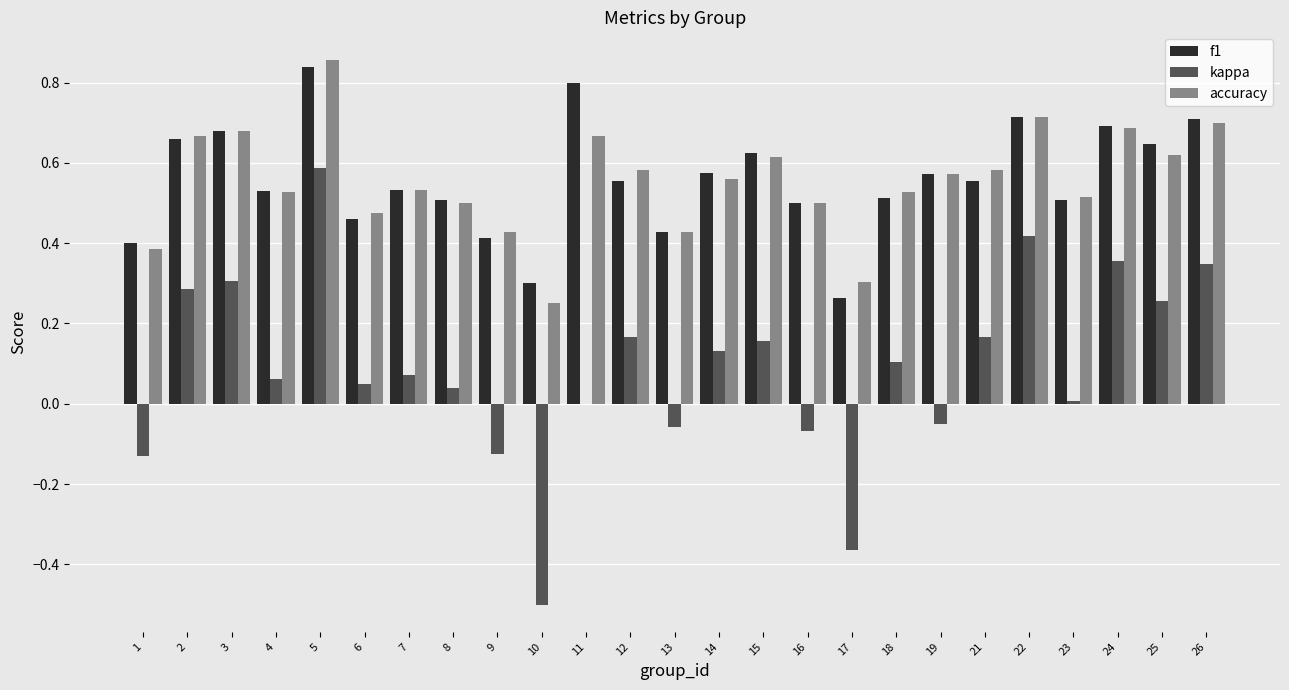

Is the value of accuracy at 5 greater than the value of f1 at 26?

Yes